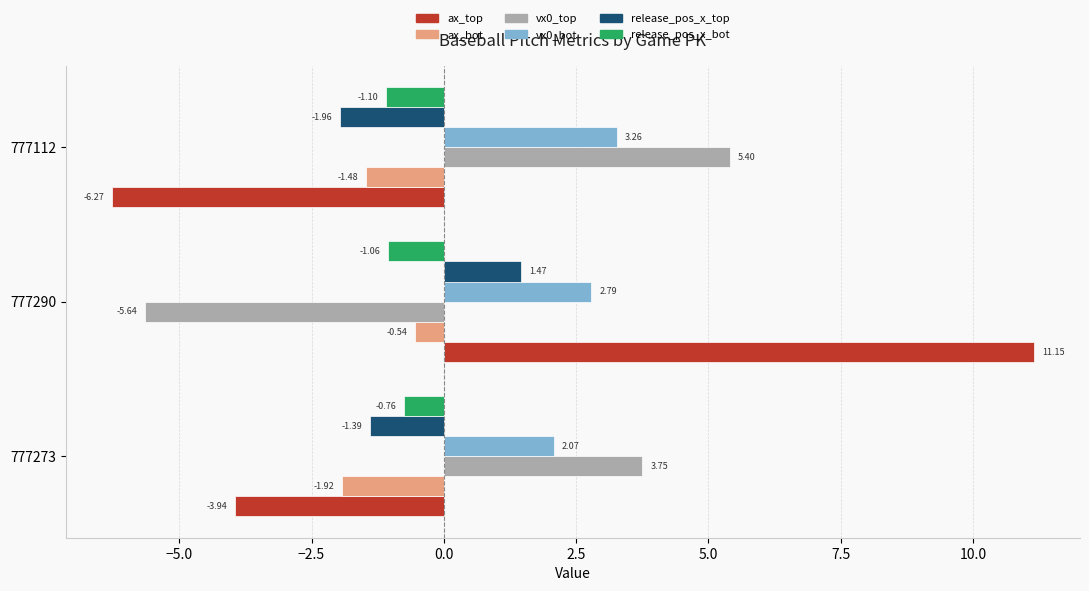

Rank the categories by vx0_top value from lowest to highest.

777290, 777273, 777112